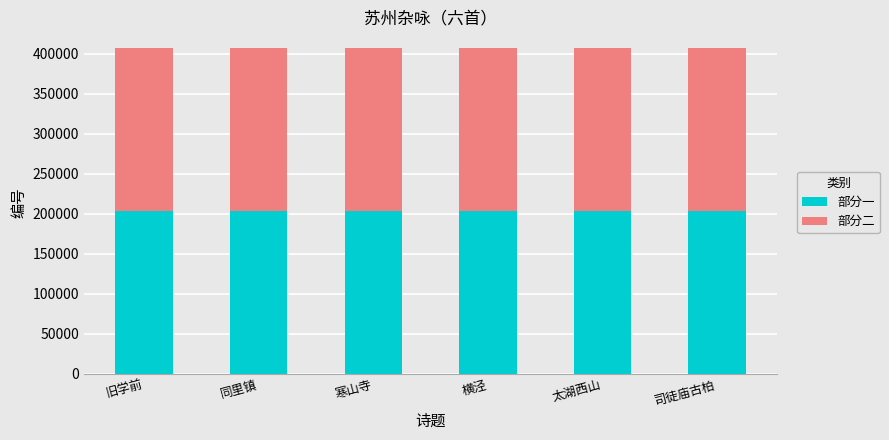

What is the sum of the 部分一 values at 同里镇 and 寒山寺?

407864